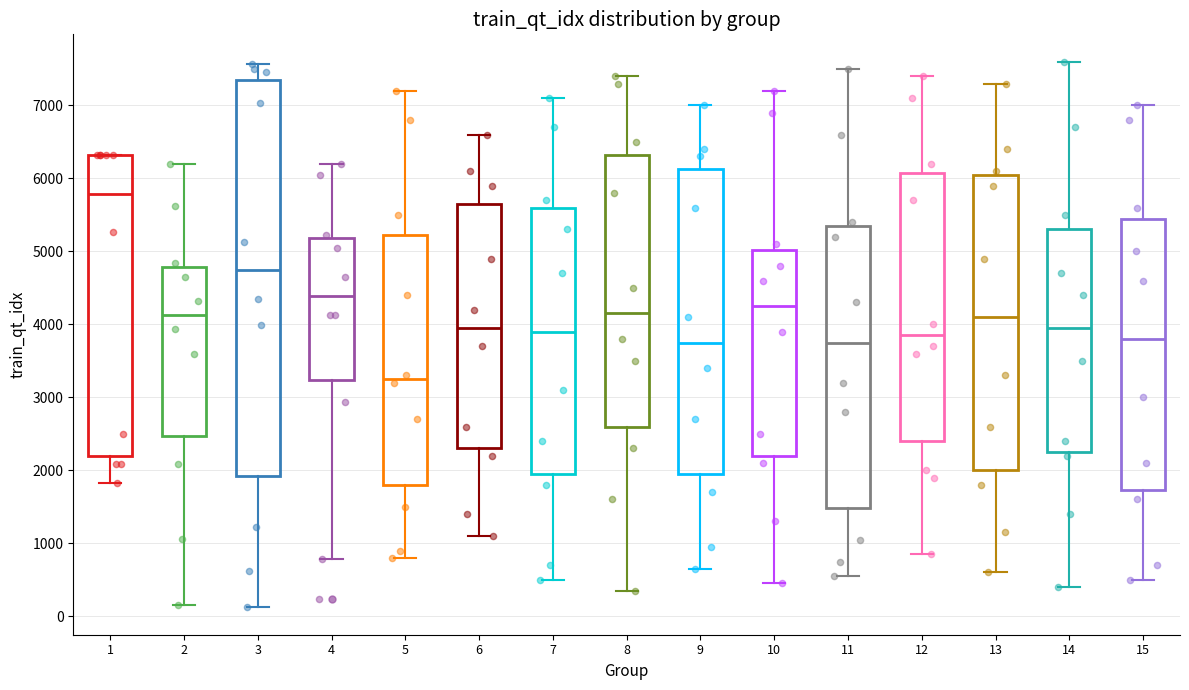

Reading left to right, read every box against the y-axis: the position of its median line, the range the box covers, and the ends of its whiskers. The values are not printed on the chart, so give them approximately, as read against the axis.

1: median 5800, box 2200 to 6300, whiskers 1800 to 6300
2: median 4100, box 2500 to 4800, whiskers 200 to 6200
3: median 4700, box 1900 to 7400, whiskers 100 to 7600
4: median 4400, box 3200 to 5200, whiskers 800 to 6200
5: median 3300, box 1800 to 5200, whiskers 800 to 7200
6: median 4000, box 2300 to 5700, whiskers 1100 to 6600
7: median 3900, box 2000 to 5600, whiskers 500 to 7100
8: median 4200, box 2600 to 6300, whiskers 400 to 7400
9: median 3800, box 2000 to 6100, whiskers 700 to 7000
10: median 4300, box 2200 to 5000, whiskers 500 to 7200
11: median 3800, box 1500 to 5400, whiskers 600 to 7500
12: median 3900, box 2400 to 6100, whiskers 900 to 7400
13: median 4100, box 2000 to 6100, whiskers 600 to 7300
14: median 4000, box 2300 to 5300, whiskers 400 to 7600
15: median 3800, box 1700 to 5500, whiskers 500 to 7000